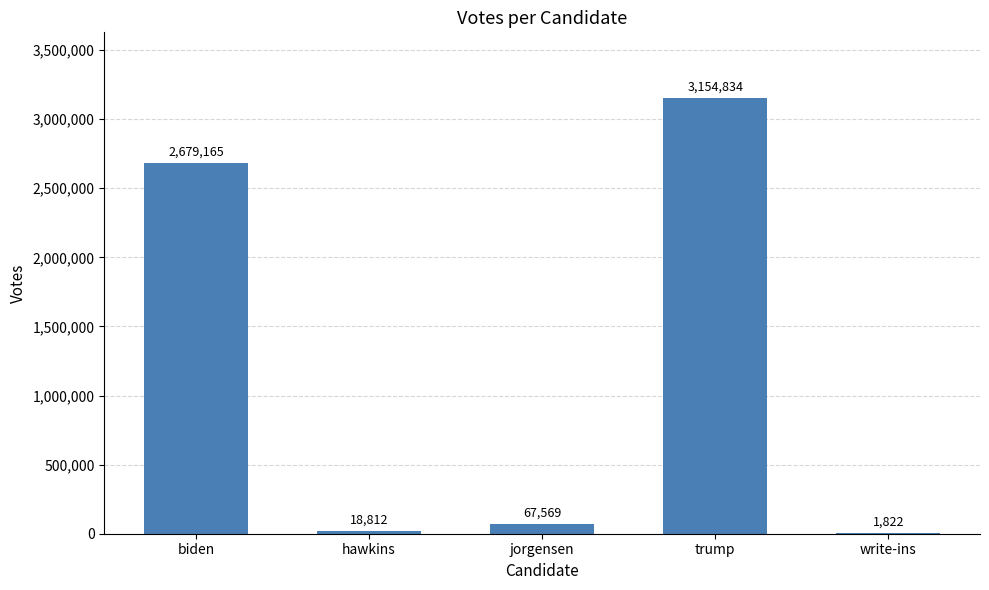

Count the number of categories in the chart.

5